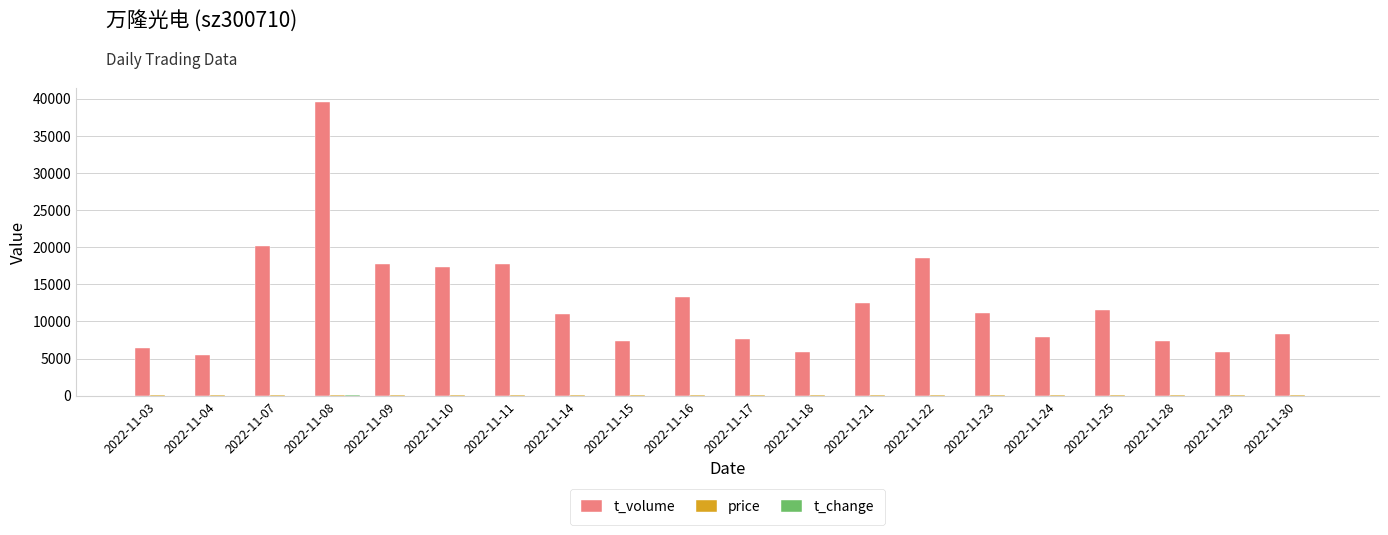

The value of t_volume at 2022-11-03 is 6359.0. True or false?

True